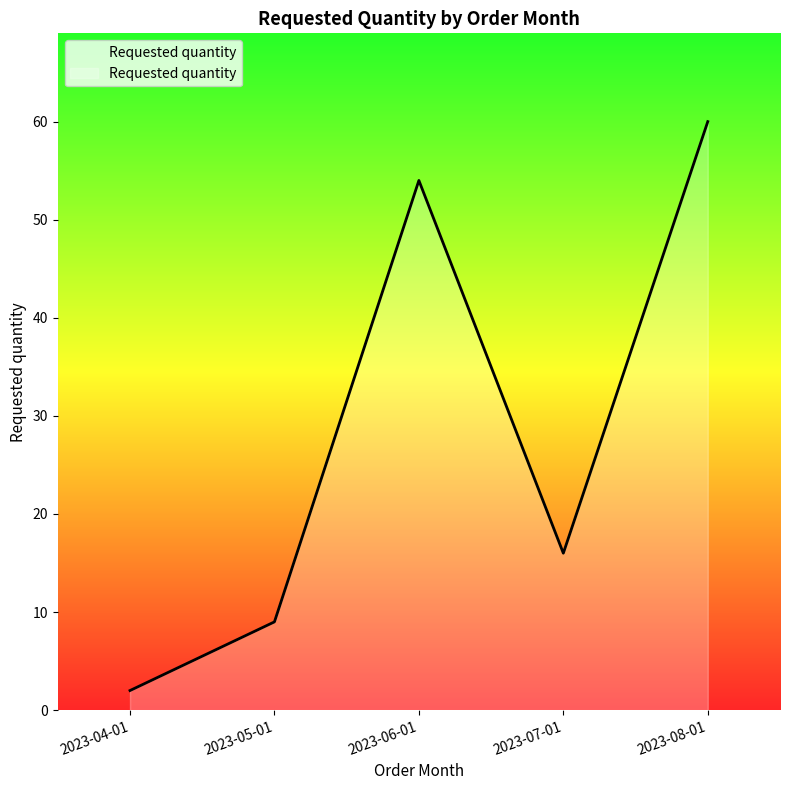

Rank the categories by value from highest to lowest.

2023-08-01, 2023-06-01, 2023-07-01, 2023-05-01, 2023-04-01